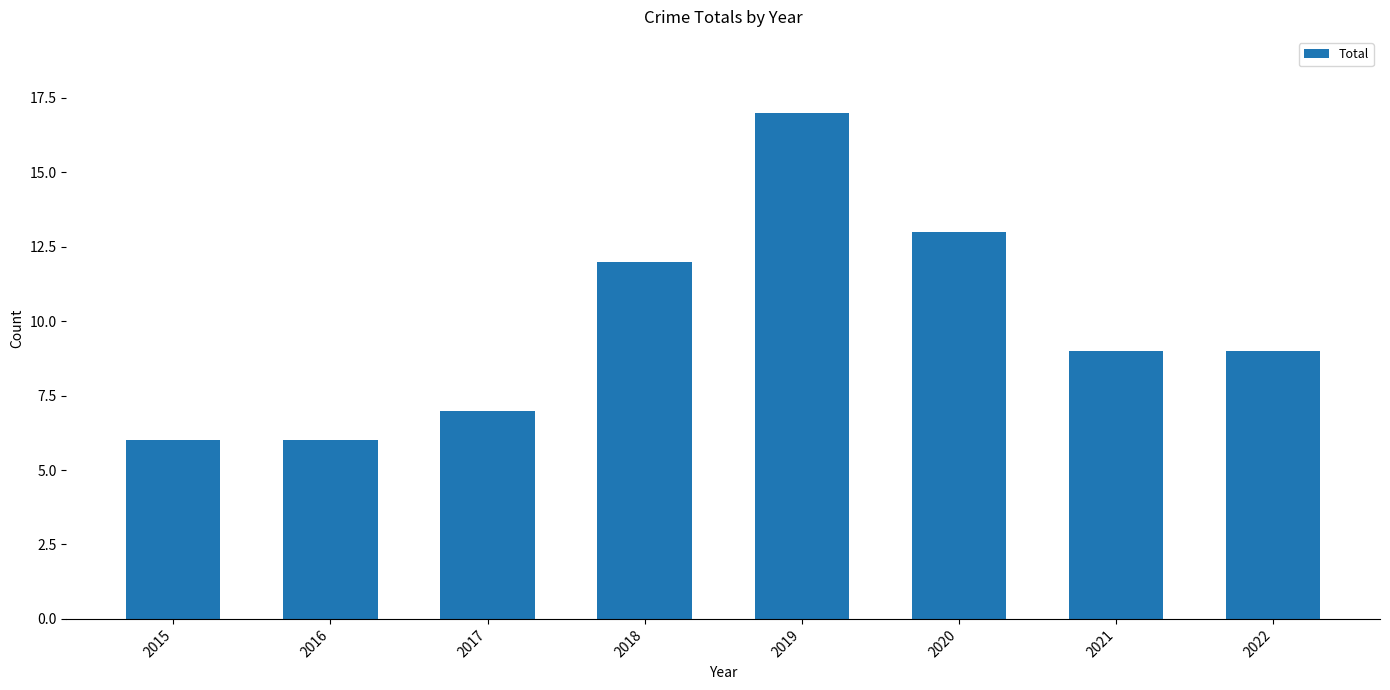

Read the value at 2018.

12